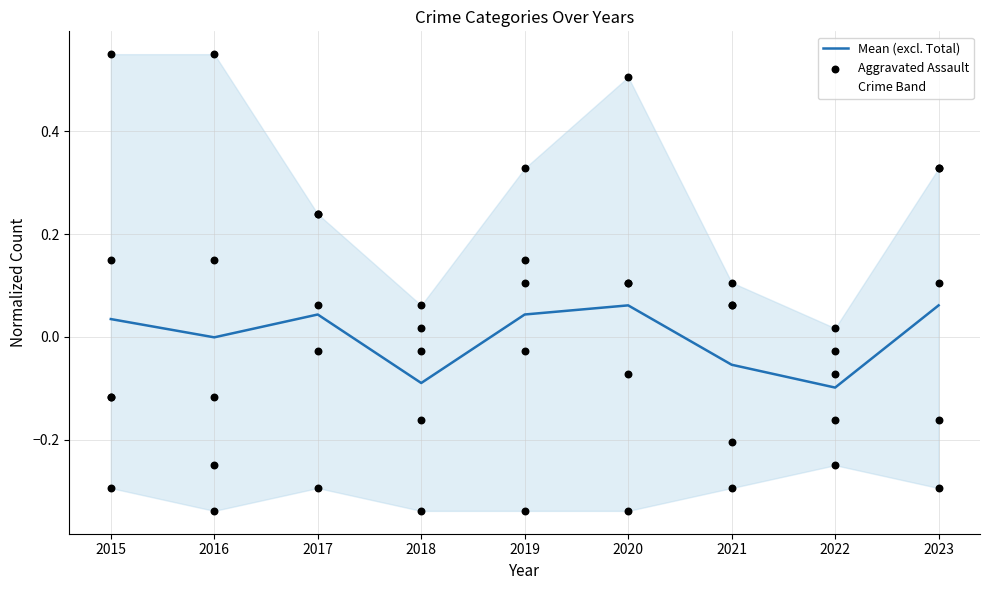

At how many categories does at least one series exceed 0?

6